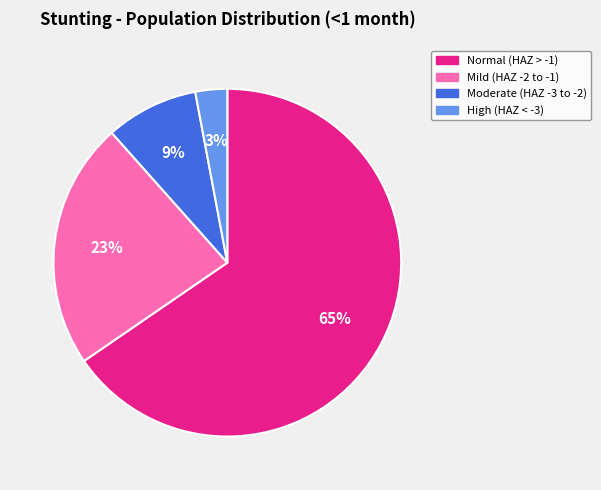

Which category has the biggest portion of the pie?

Normal (HAZ > -1)